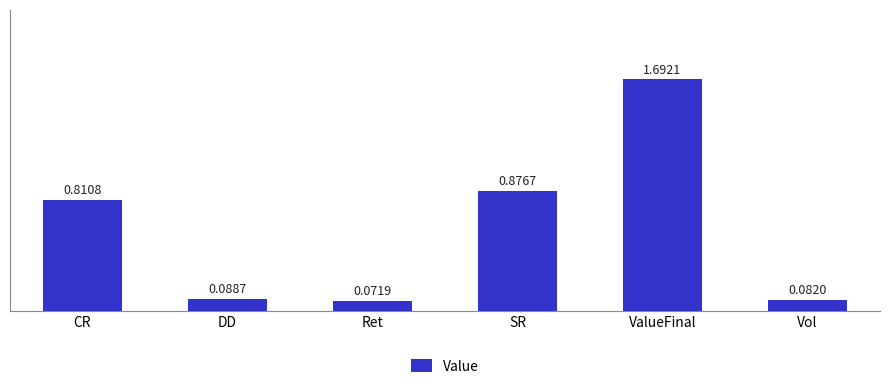

True or false: the data shows 1.3 at SR.

False